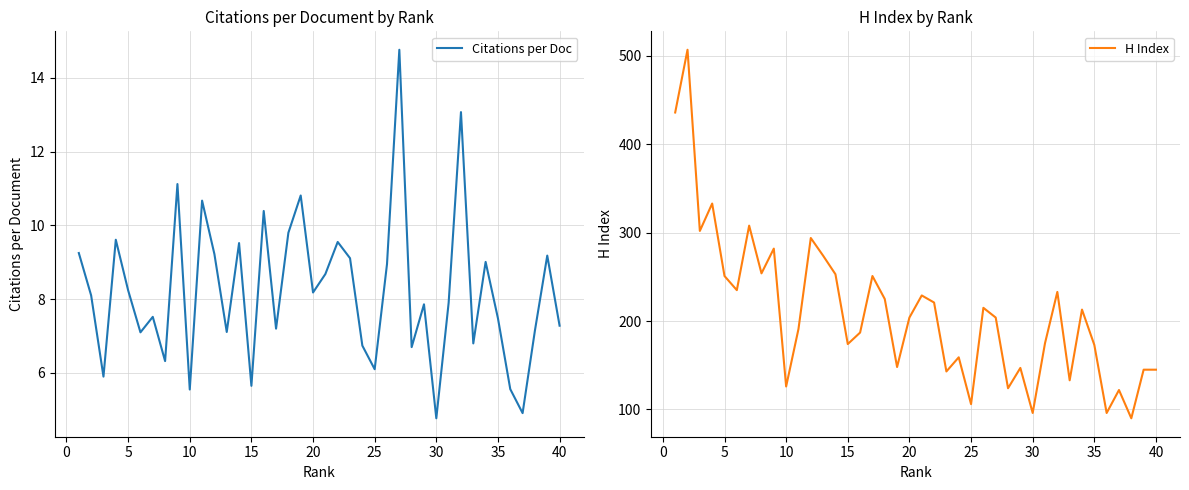

The Citations per Doc series shows 5.0 at 5. True or false?

False